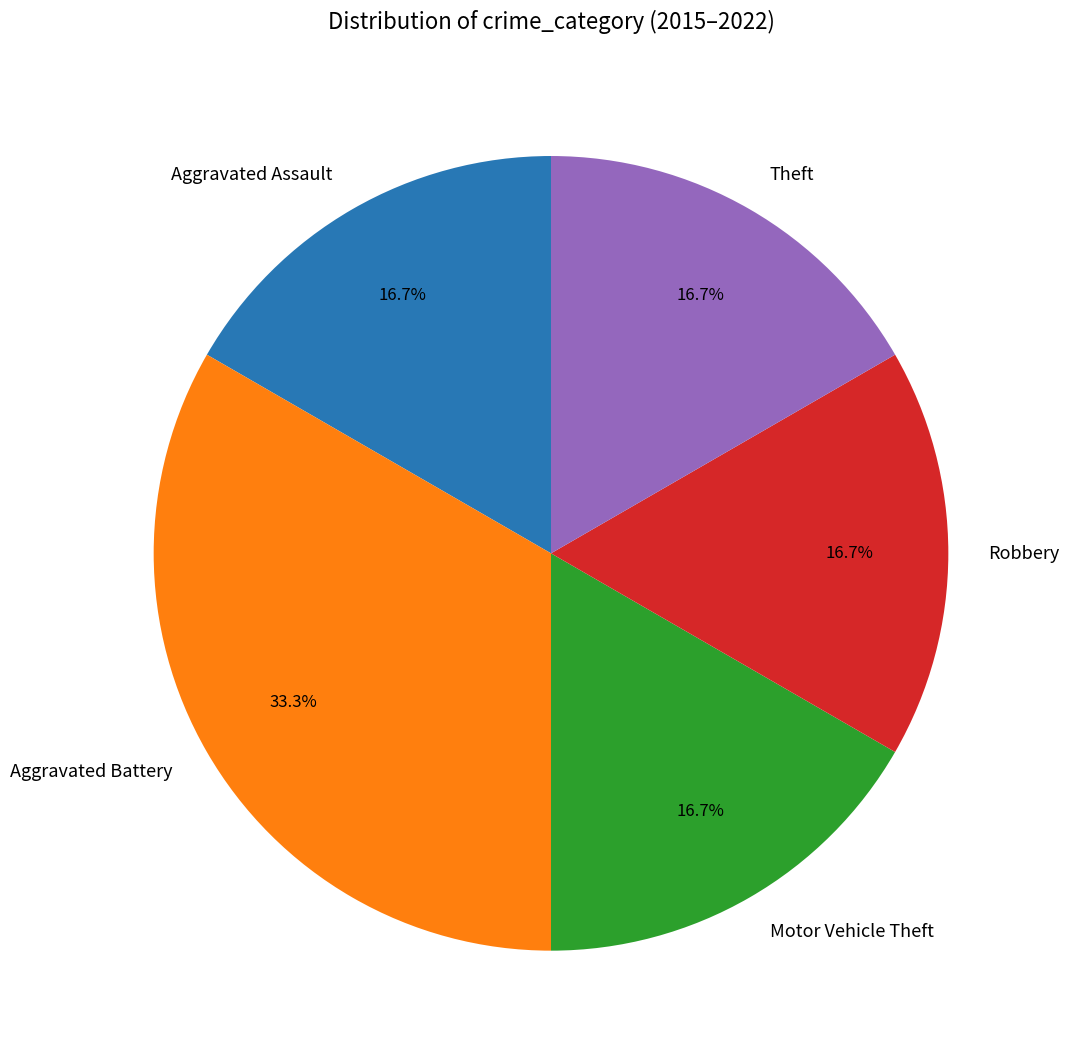

Is the sum of Robbery and Theft greater than half?

No